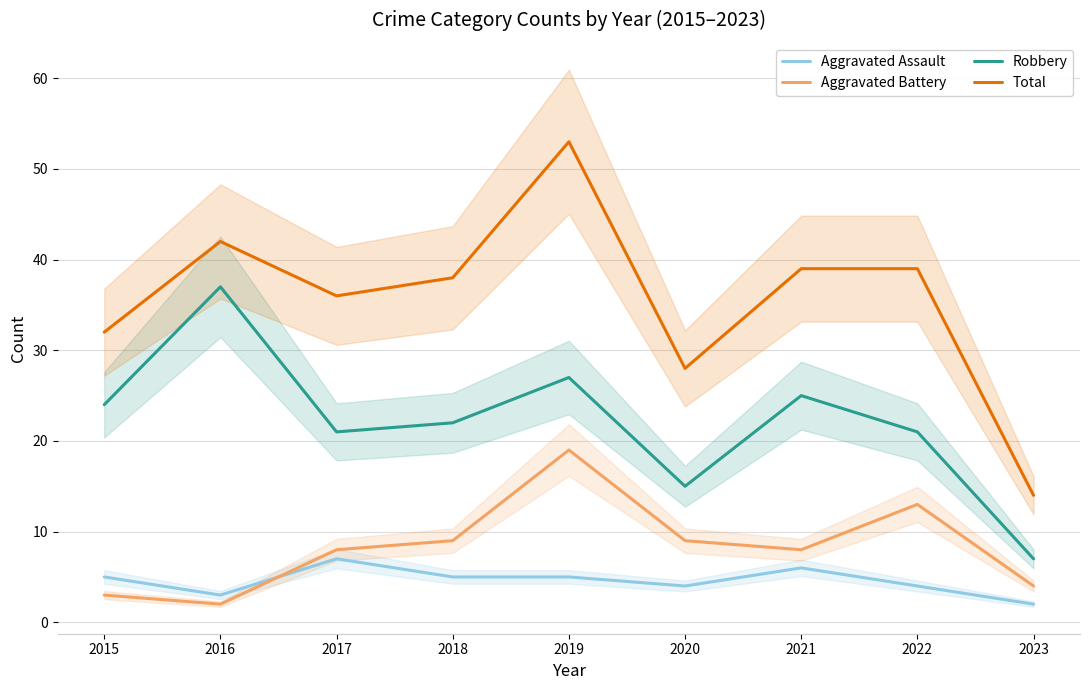

Which series has the largest total across all categories?

Total